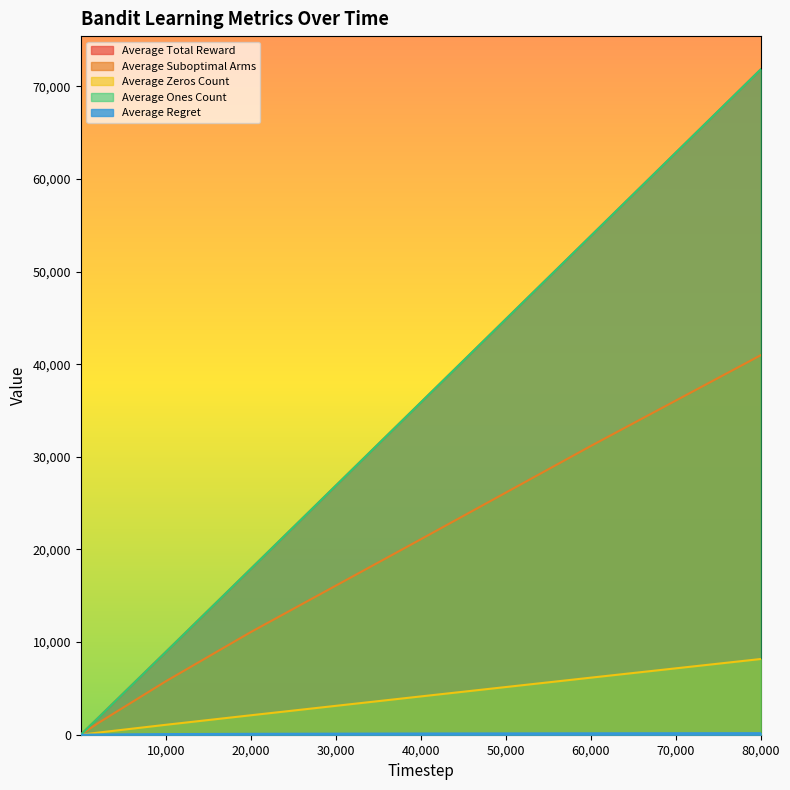

Is it true that Average Zeros Count equals 1735.4 at 40,000?

False